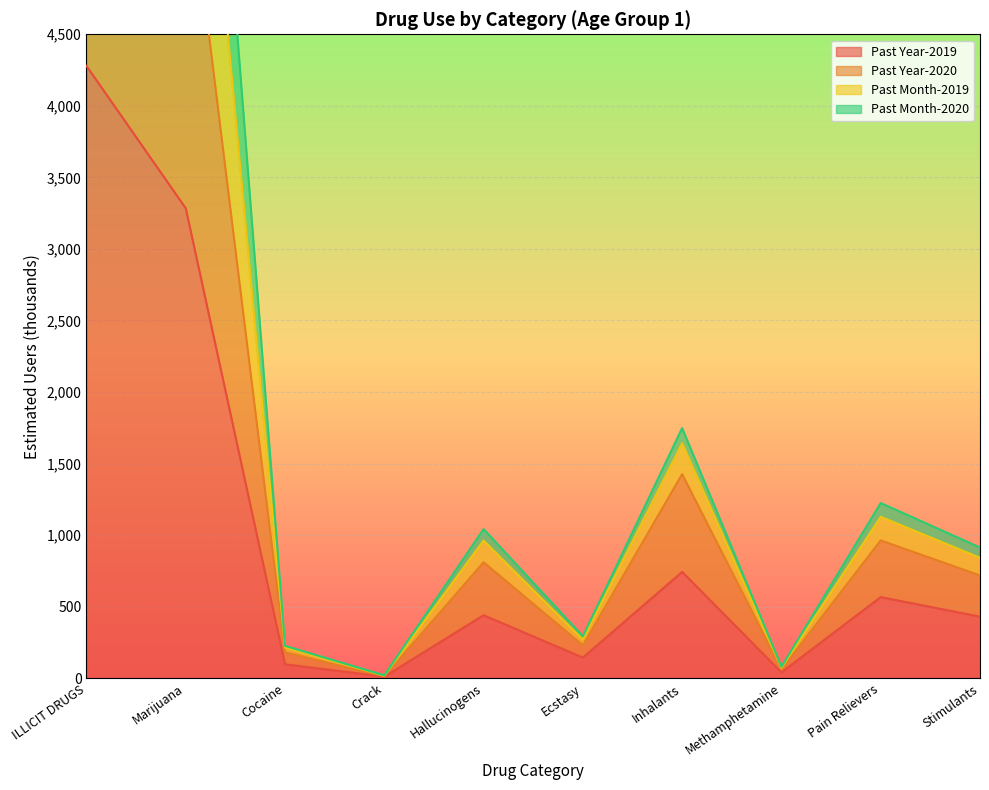

How many lines are shown in the chart?

4